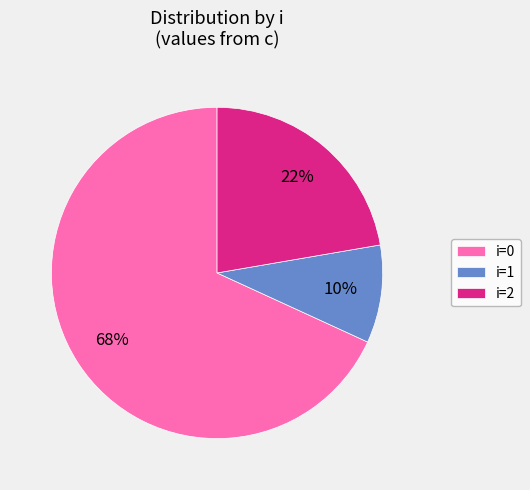

How many segments does this pie chart have?

3